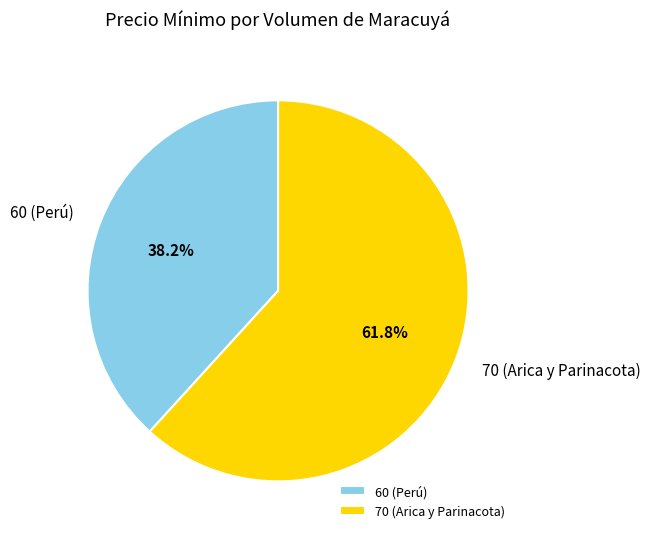

Which category has the smallest portion of the pie?

60 (Perú)